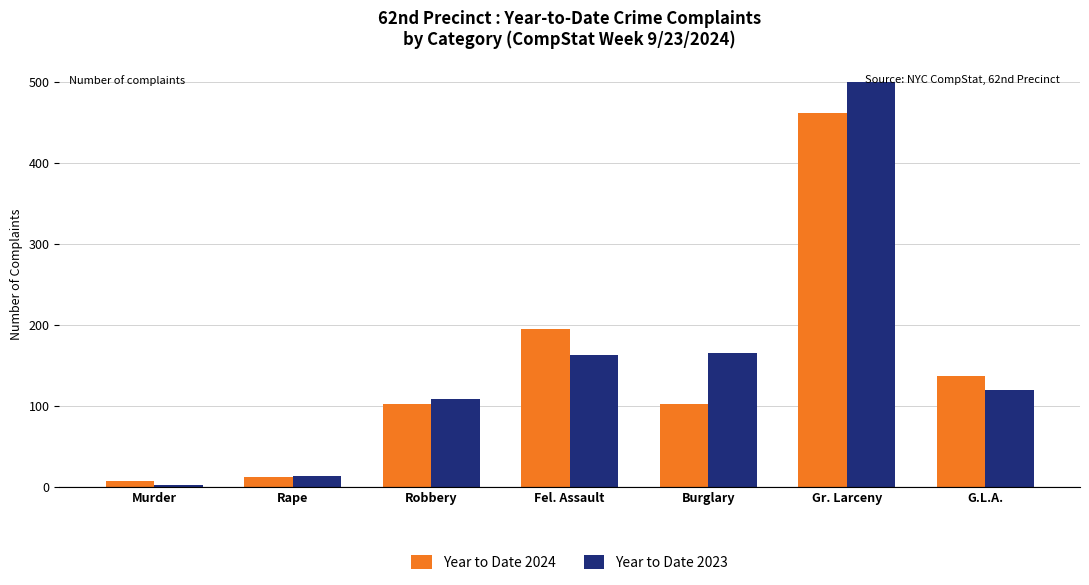

How many series are shown in this chart?

2